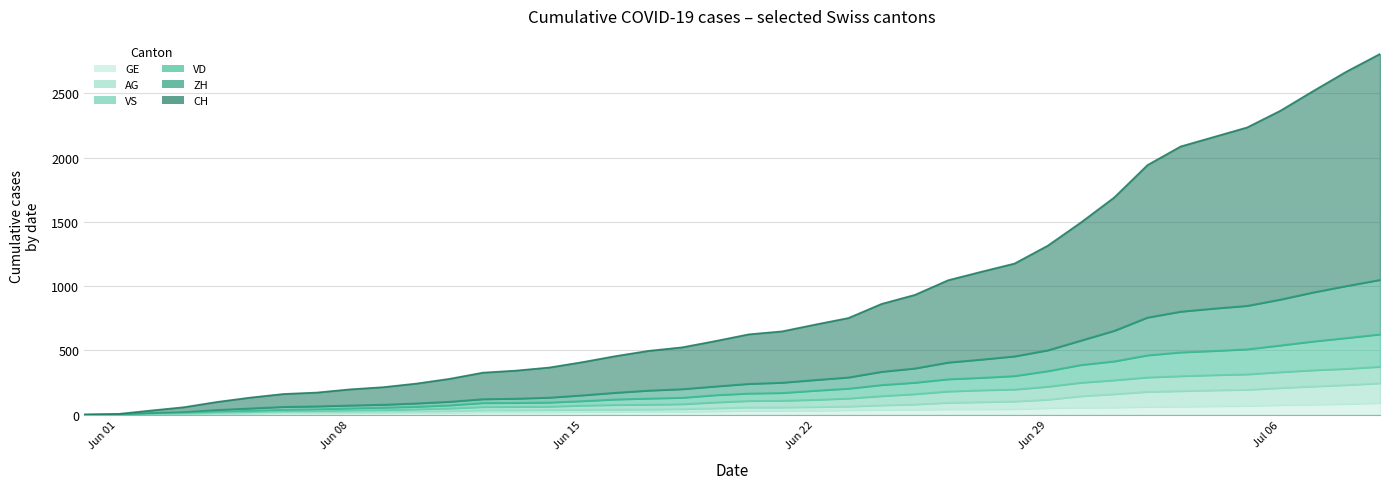

Which series has the largest range (max minus min)?

CH